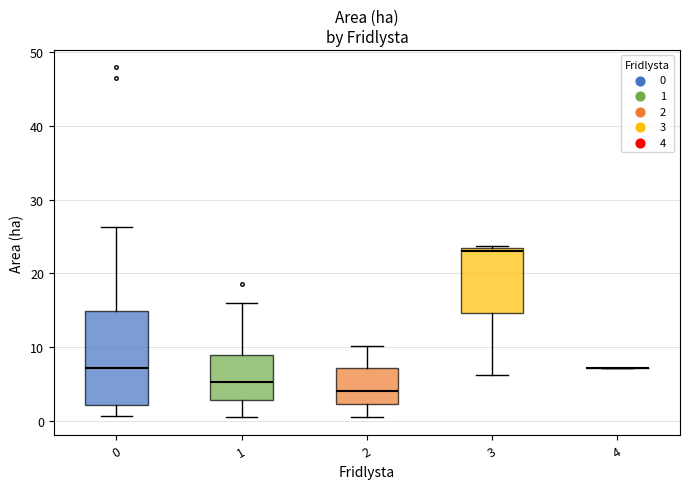

Comparing the boxes themselves (not the whiskers), which one is the tallest?

0